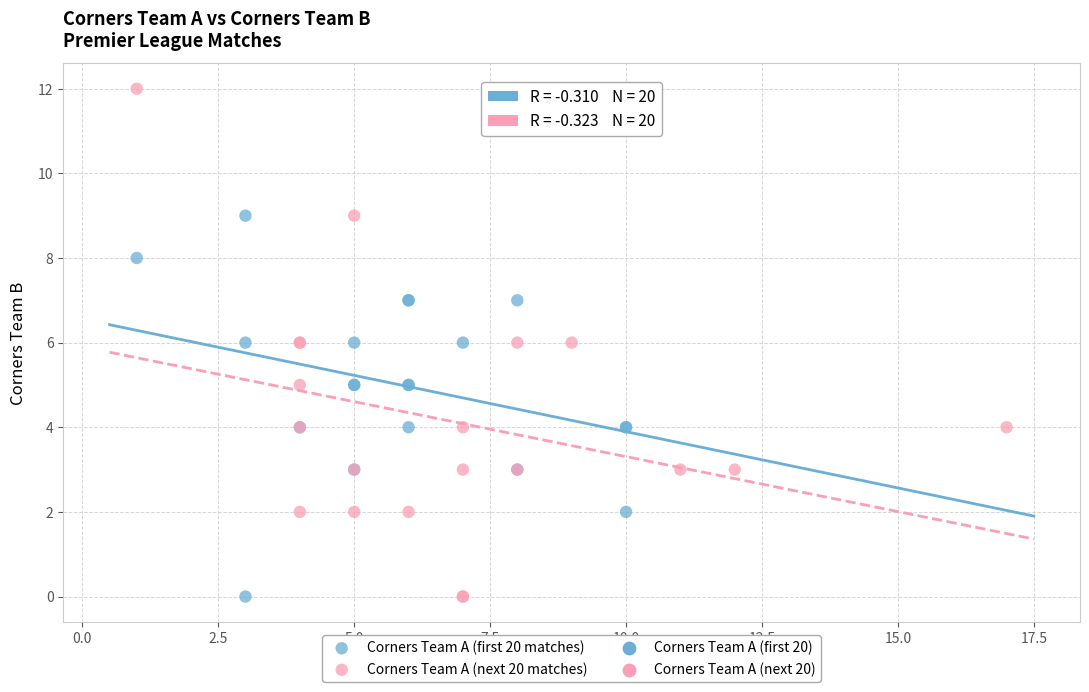

Which series has the largest Y range (max minus min)?

Corners Team A (next 20 matches)